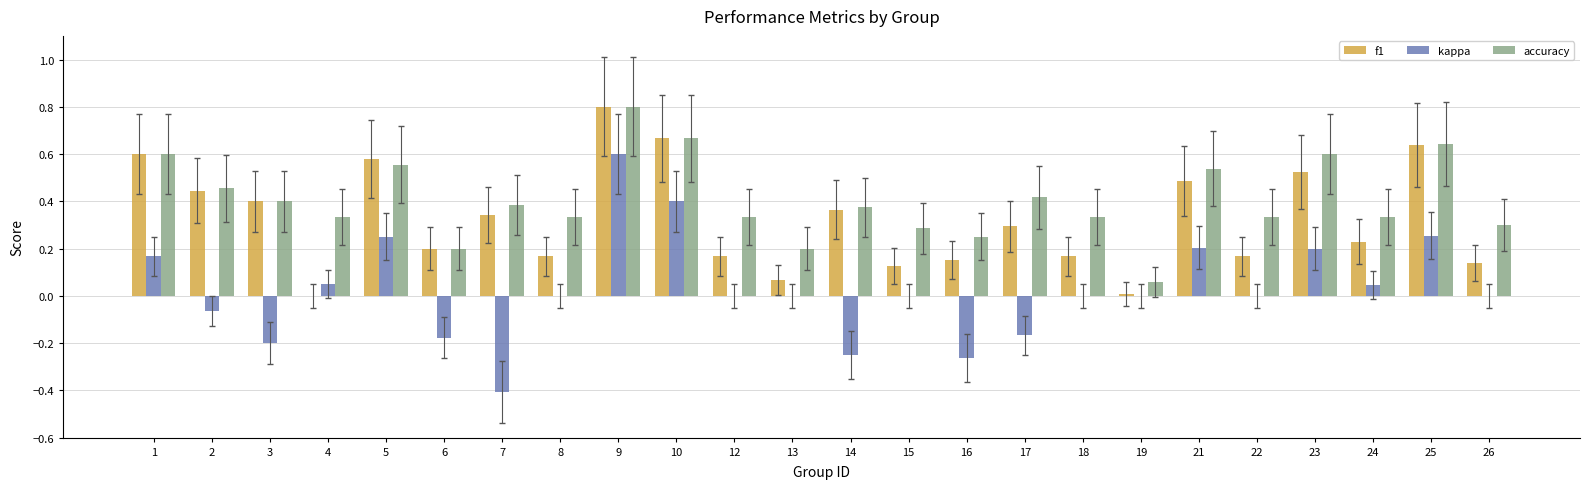

At which category is the sum across all series the highest?

9